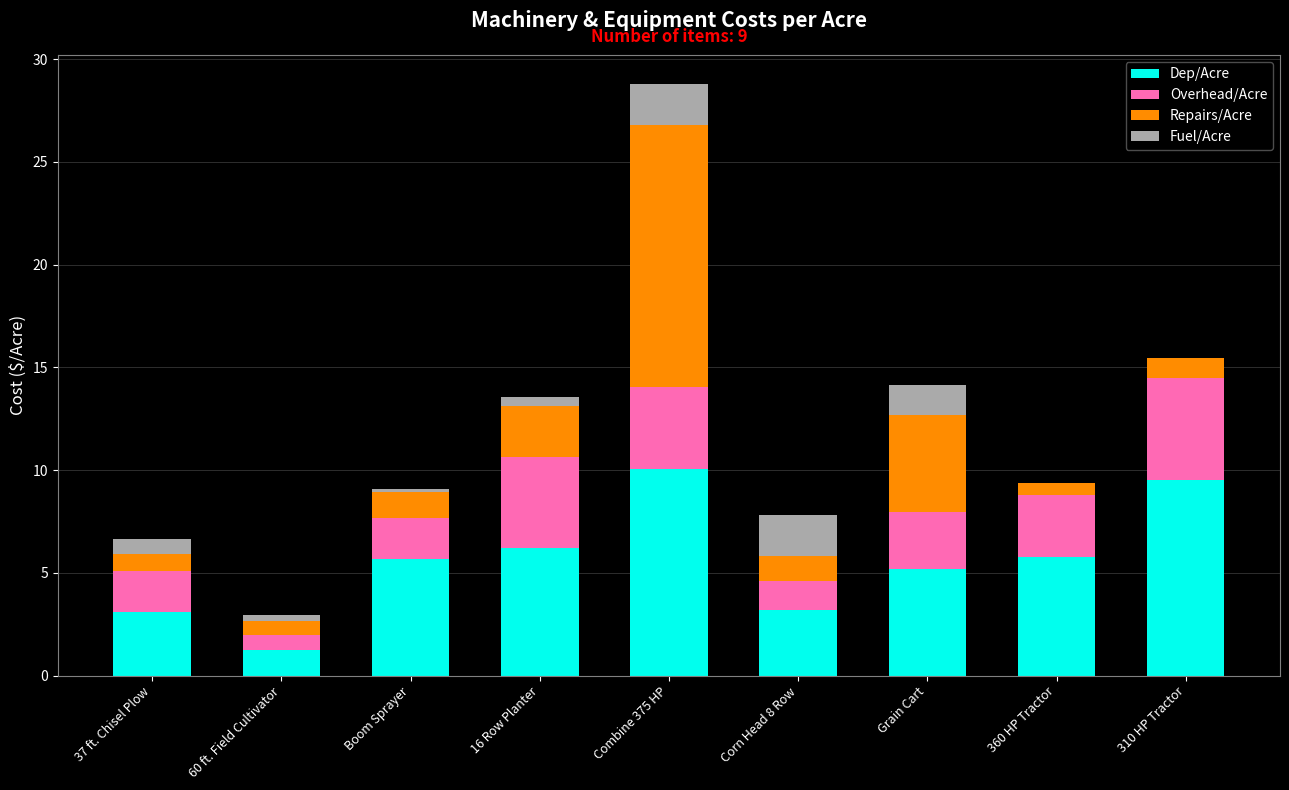

Does the chart contain stacked bars?

Yes